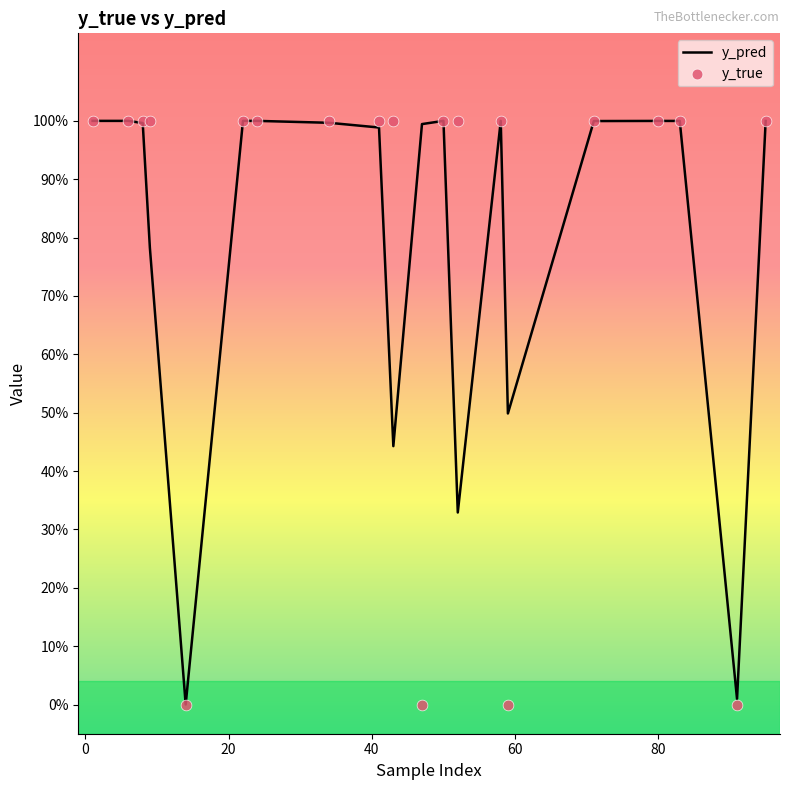

Which series has the largest Y range (max minus min)?

y_true